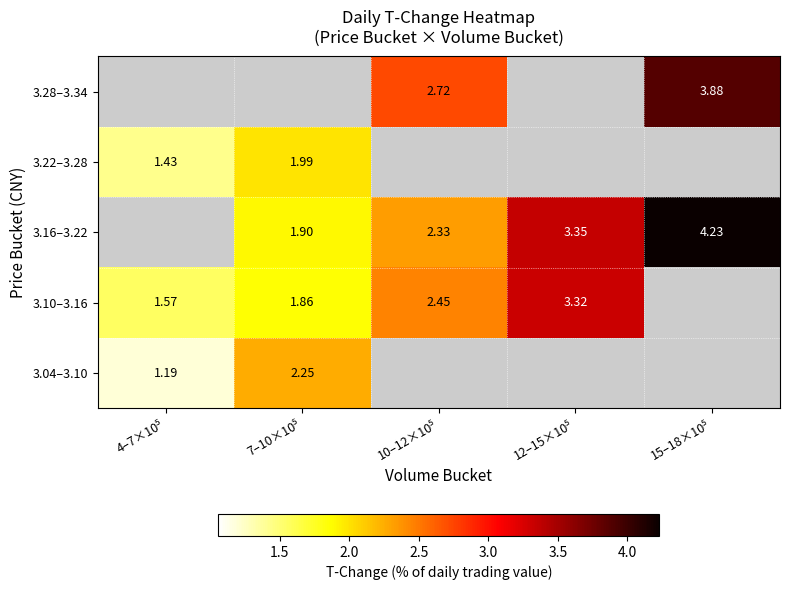

Between 10–12×10⁵ and 15–18×10⁵, which series saw the biggest shift?

3.16–3.22